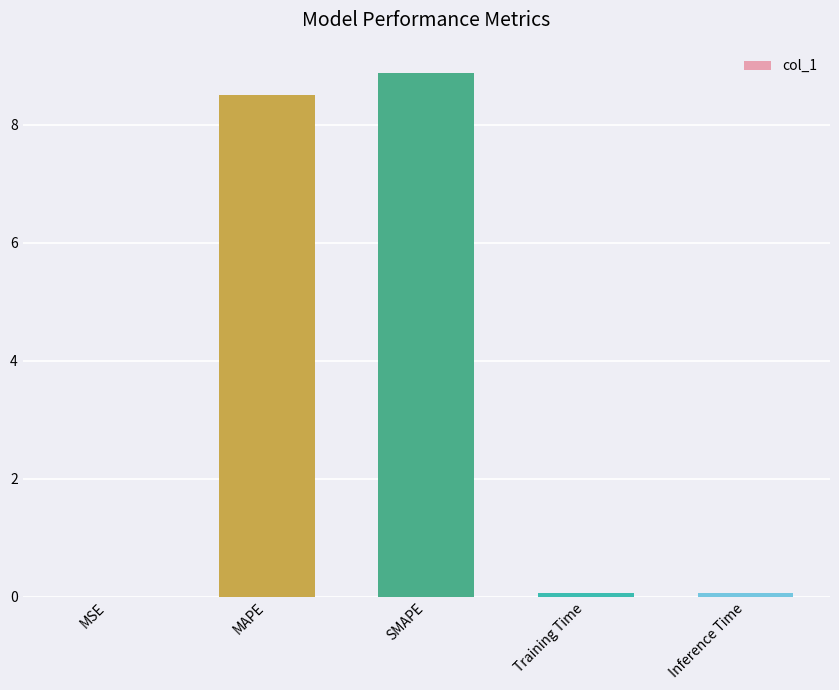

What is the sum of the values at SMAPE and MSE?

8.9